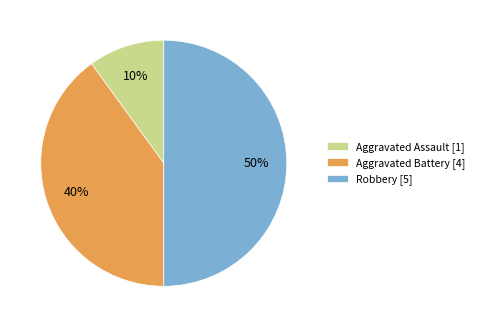

What is the largest slice in the pie chart?

Robbery